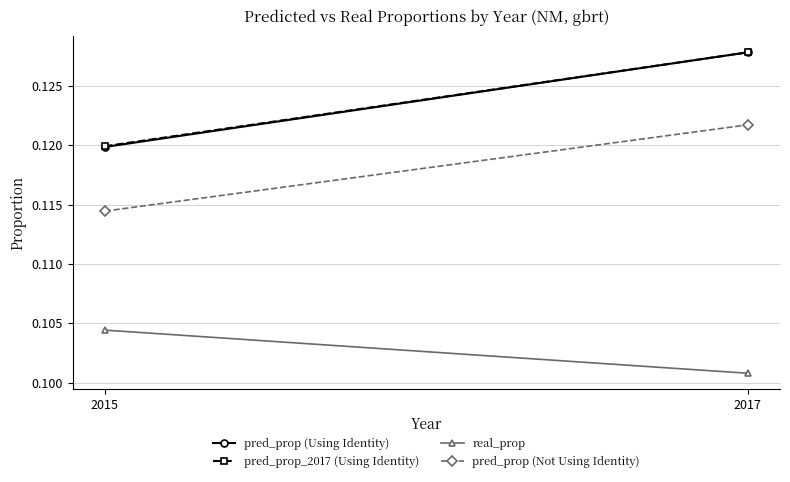

What is the total value across all series at 2015?

0.5